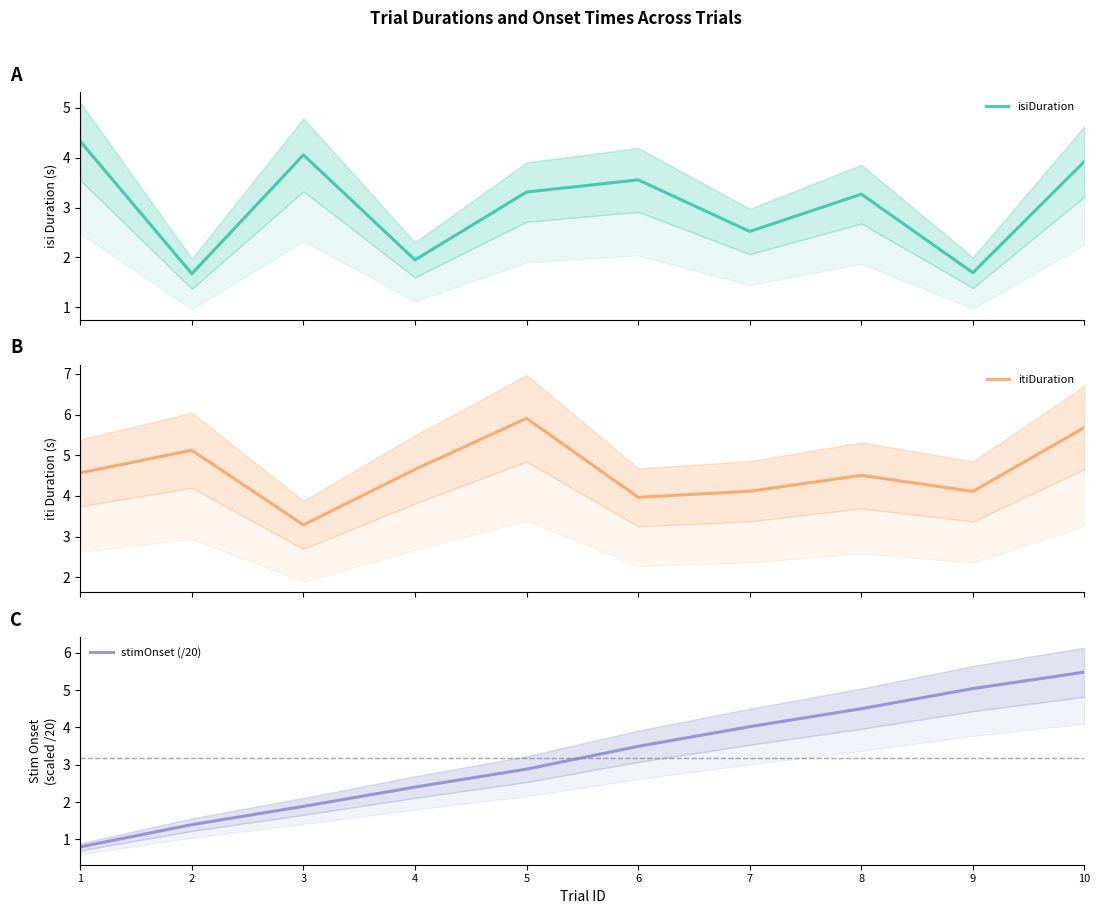

Where does the stimOnset (/20) series first go above 3?

6